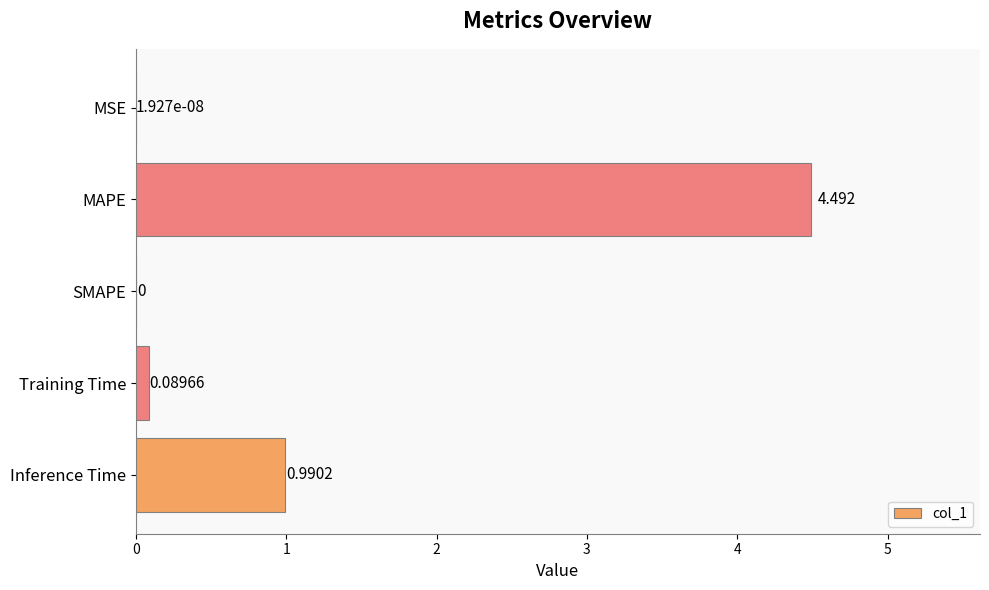

Where is the data nearest to the value 2?

Inference Time